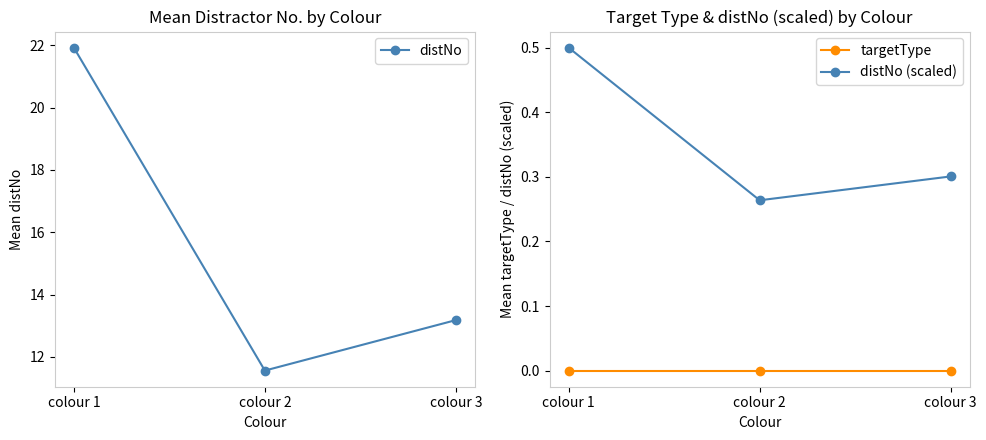

Rank the categories by distNo value from lowest to highest.

colour 2, colour 3, colour 1